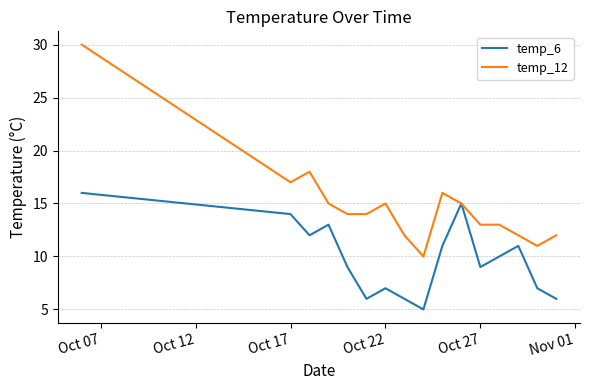

What is the difference between the second highest and second lowest values in the temp_12 series?

7